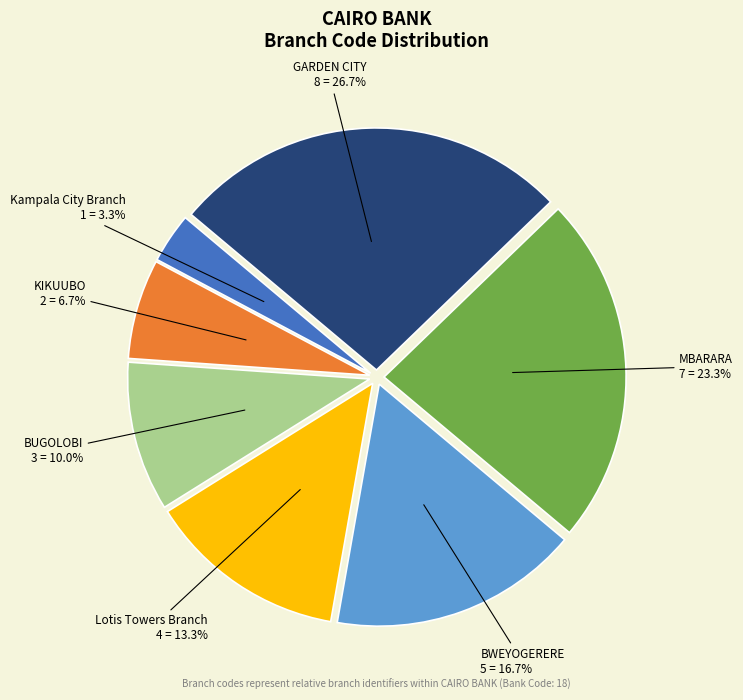

How many slices are in this pie chart?

7